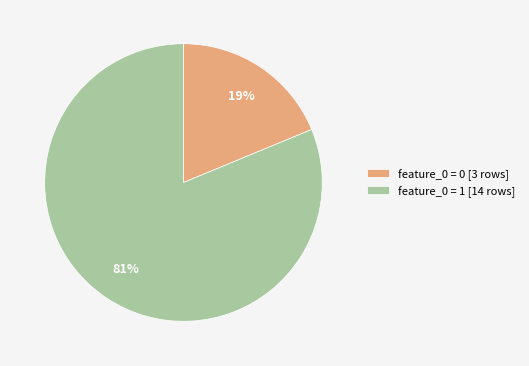

To the nearest percent, what percentage of the pie is feature_0 = 0 [3 rows]?

19%